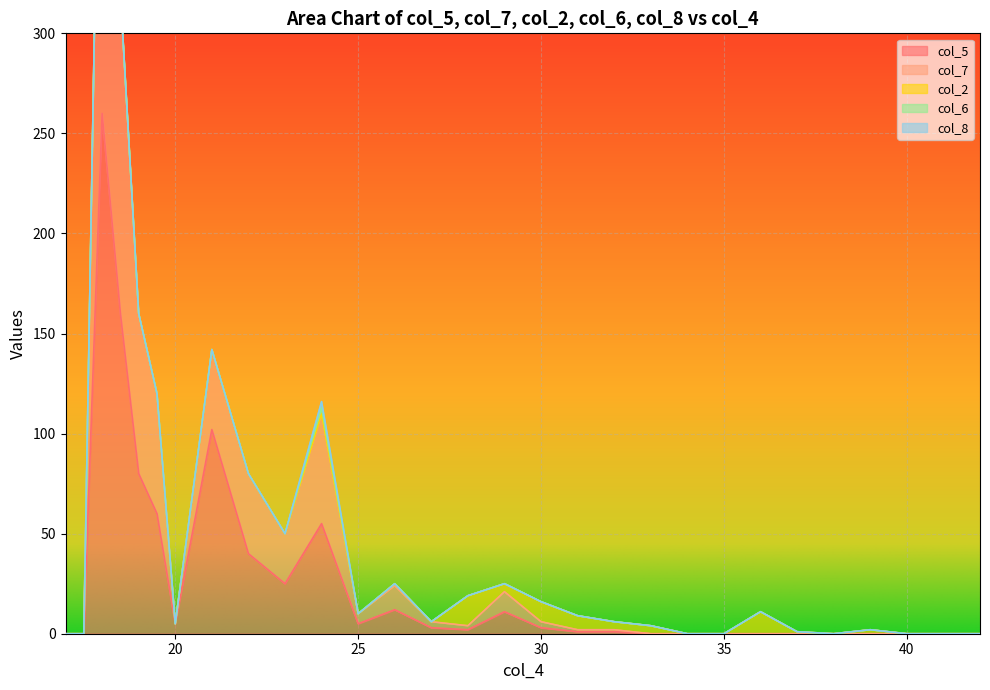

At which label does col_5 first exceed 2?

18.0